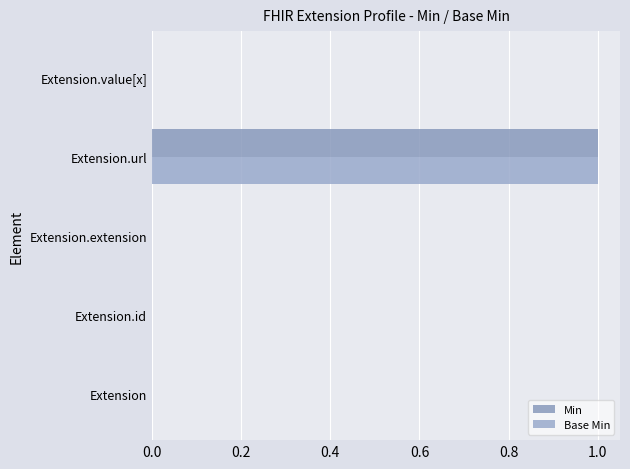

How many categories are shown in the chart?

5